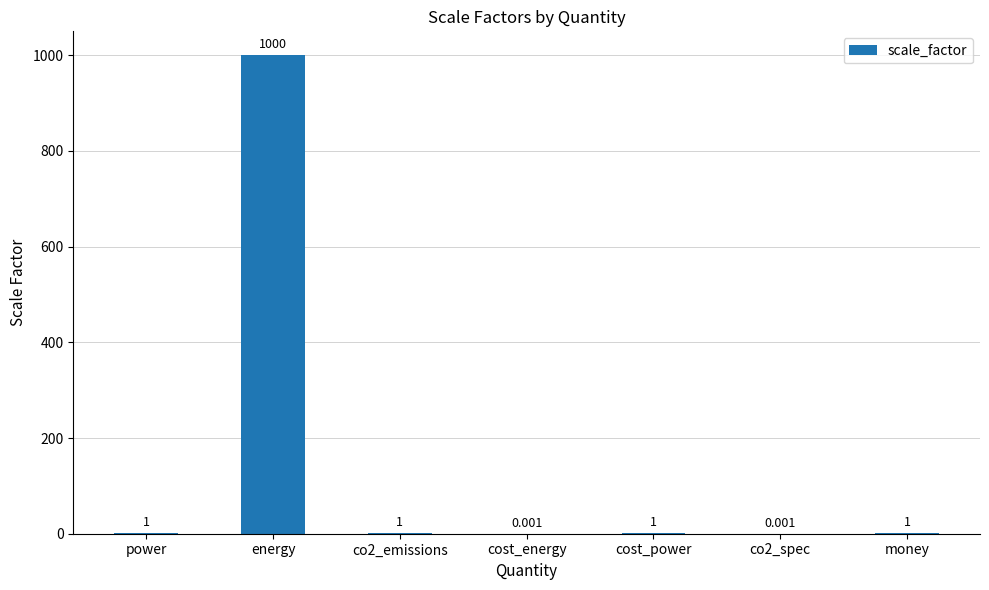

What is the average value?

143.4